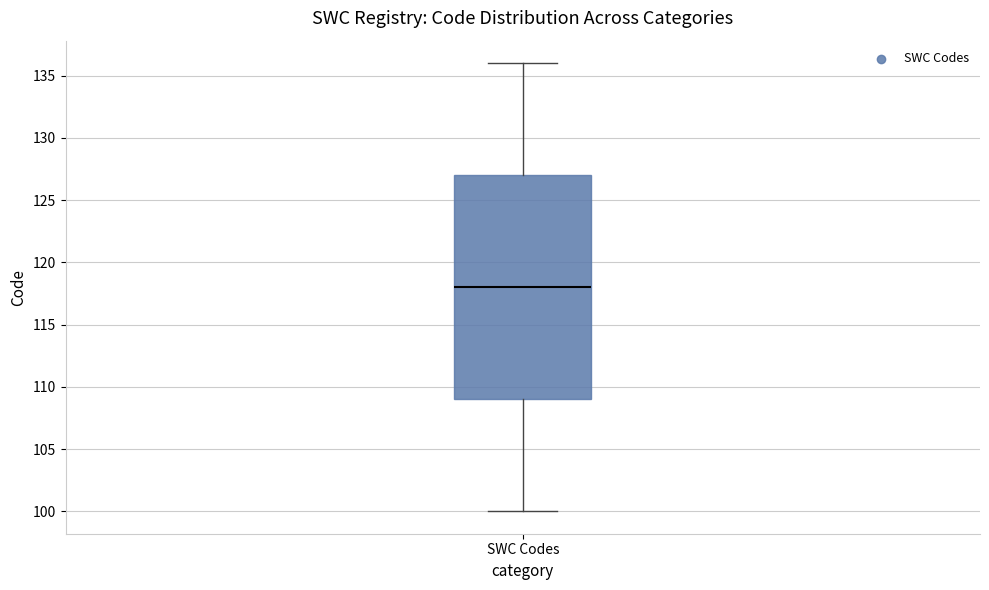

Transcribe this box plot: give where the median line is, the range the box spans, and where the two whiskers end, as read against the y-axis. The values are not printed on the chart, so give them approximately, as read against the axis.

median 118, box 109 to 127, whiskers 100 to 136